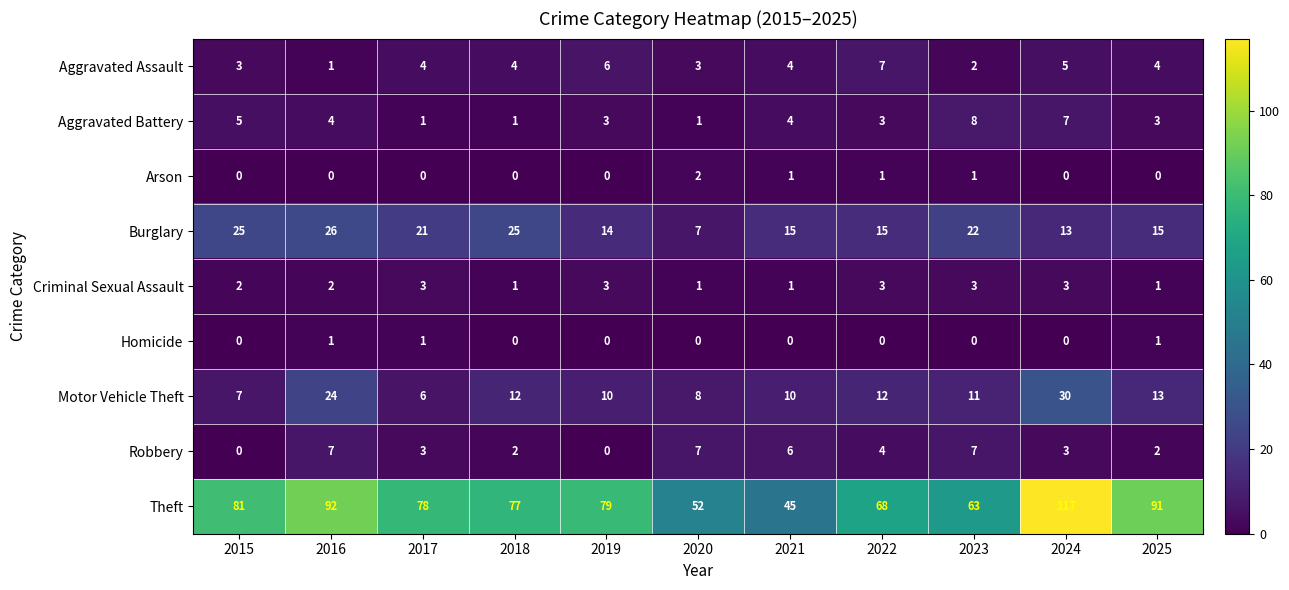

What is the total value across all series at 2019?

115